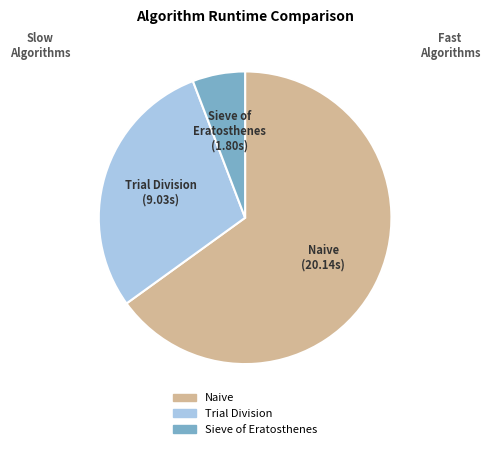

Which category has the smallest portion of the pie?

Sieve of Eratosthenes